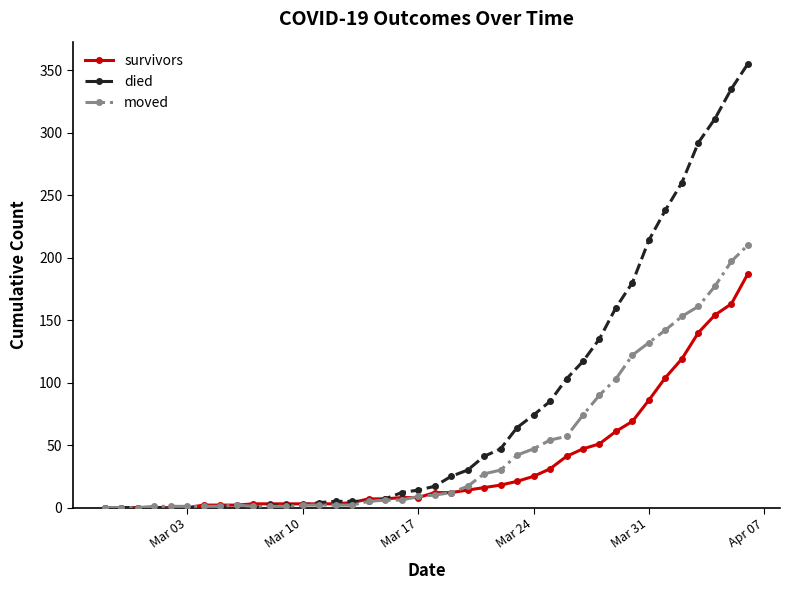

What is the highest value of the moved series?

210